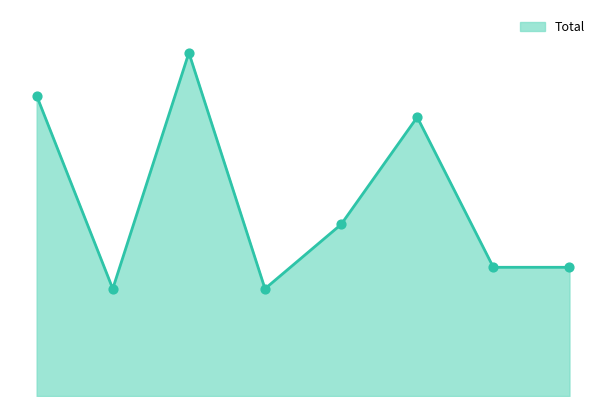

Is this an area chart (filled region under the line)?

Yes